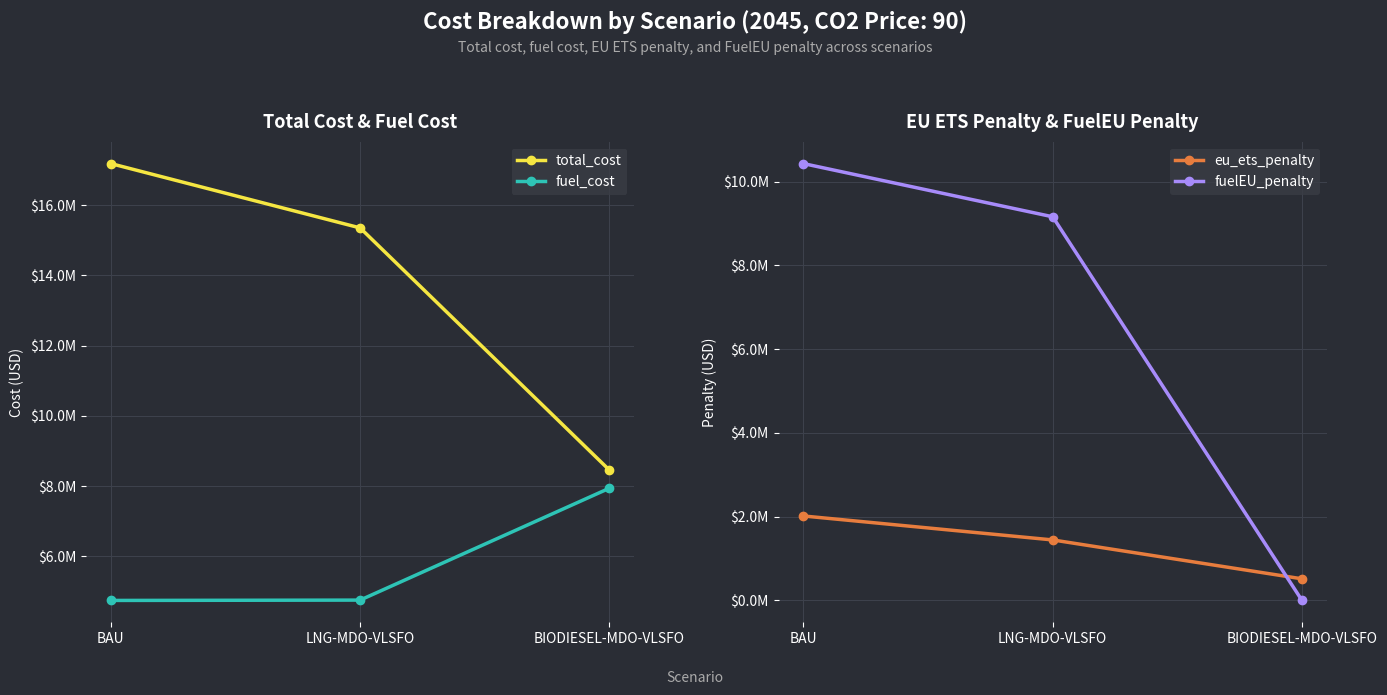

Which label corresponds to the smallest value in the chart?

BIODIESEL-MDO-VLSFO